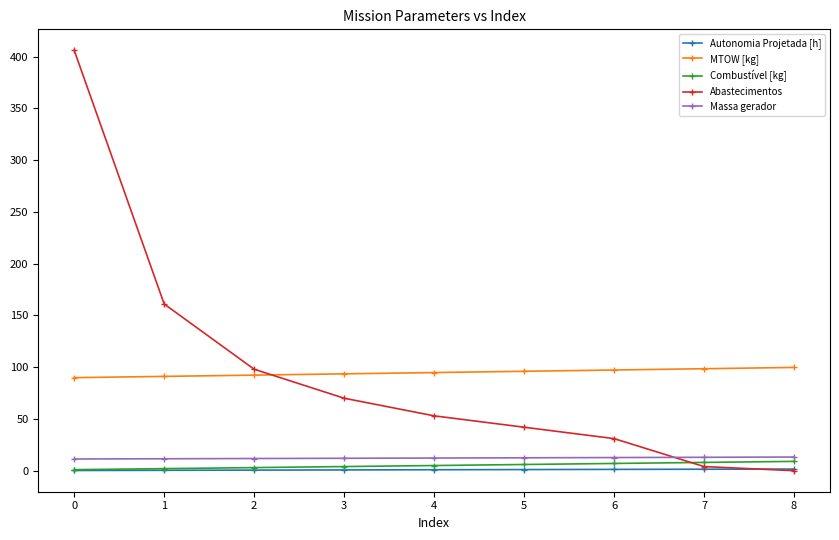

True or false: MTOW [kg] and Massa gerador intersect in this chart.

False